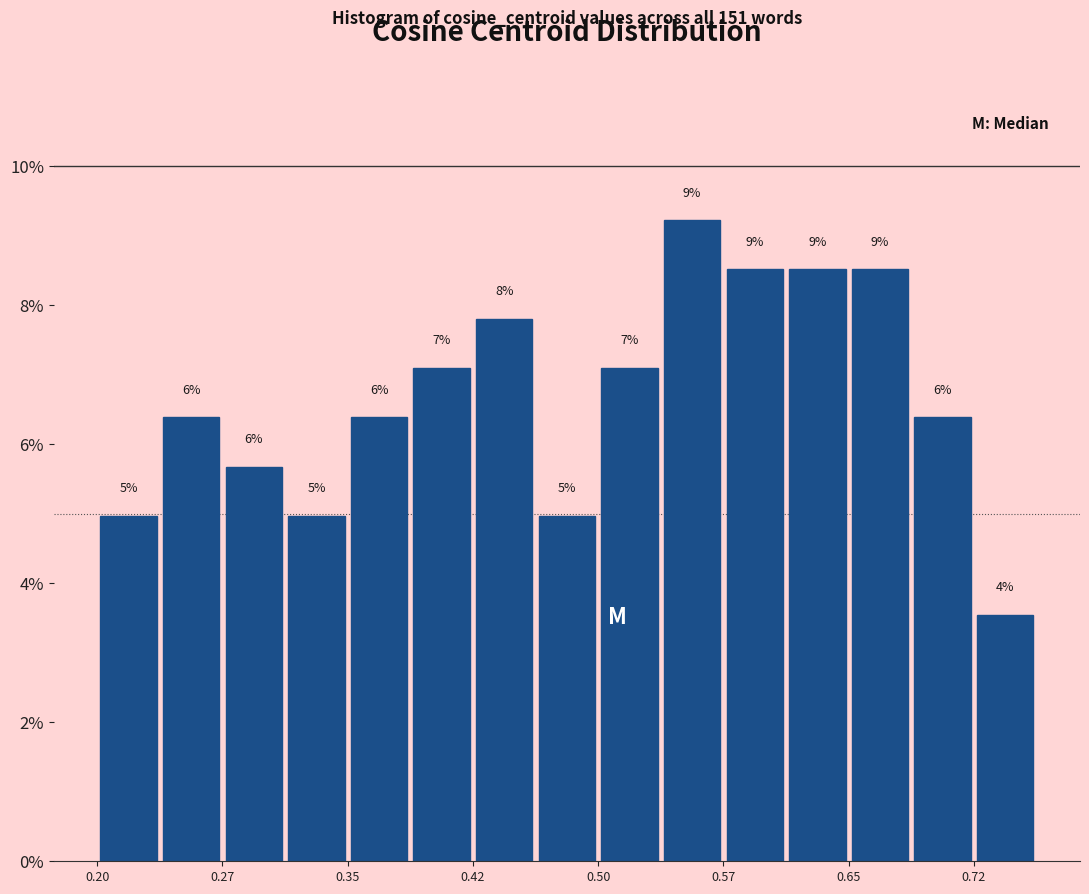

Read against the x-axis, roughly where is the centre of the tallest bar?

0.55